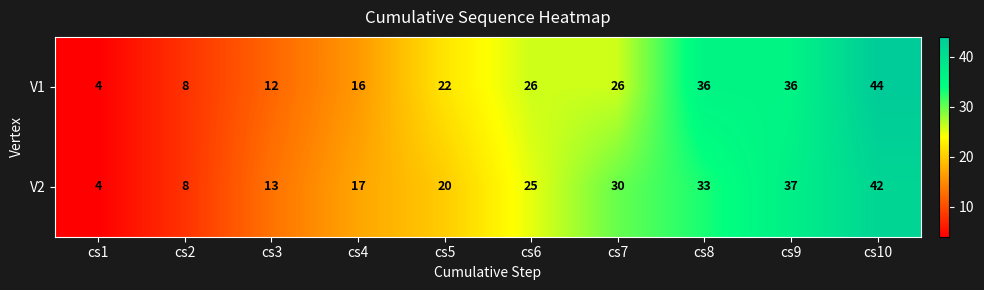

Reading right to left, transcribe all the data shown in this chart.

V1: cs10=44	cs9=36	cs8=36	cs7=26	cs6=26	cs5=22	cs4=16	cs3=12	cs2=8	cs1=4
V2: cs10=42	cs9=37	cs8=33	cs7=30	cs6=25	cs5=20	cs4=17	cs3=13	cs2=8	cs1=4